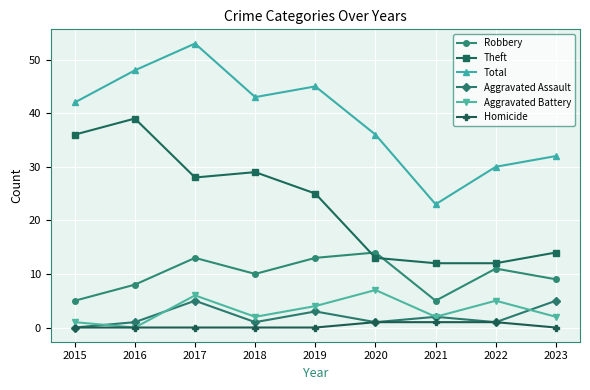

True or false: Theft and Aggravated Assault intersect in this chart.

False